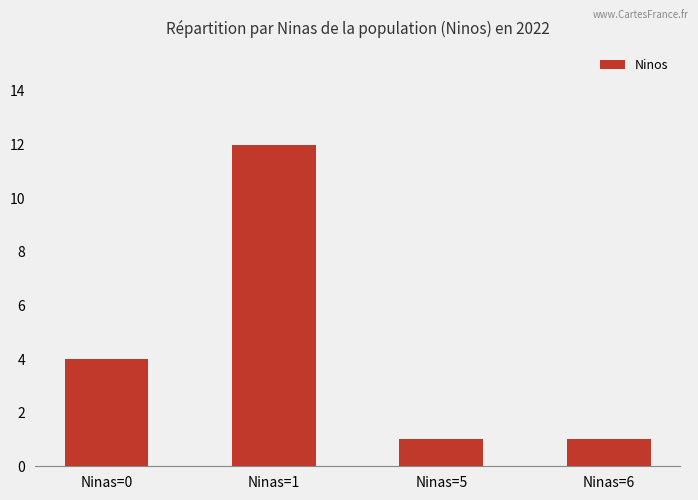

Which category has the highest value across all series?

Ninas=1